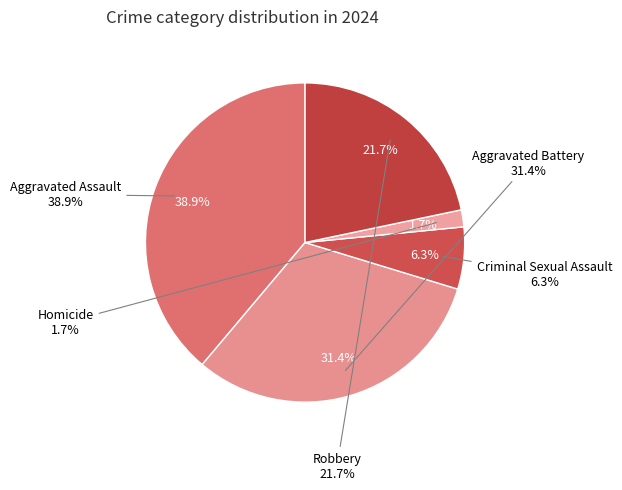

Count the number of slices in the pie.

5